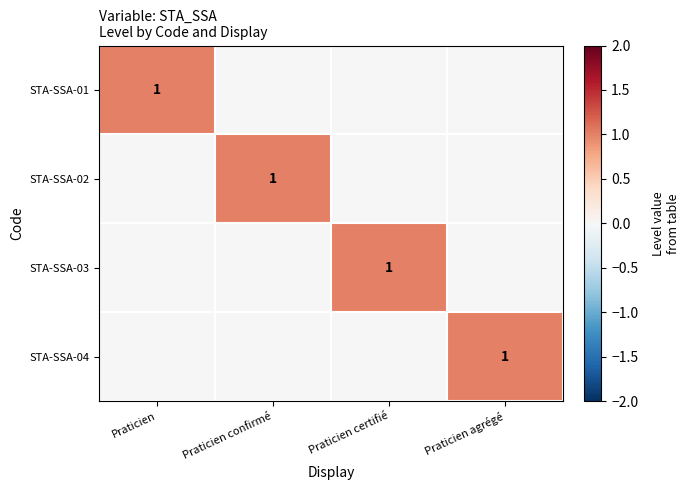

What is the sum of all STA-SSA-01 values?

1